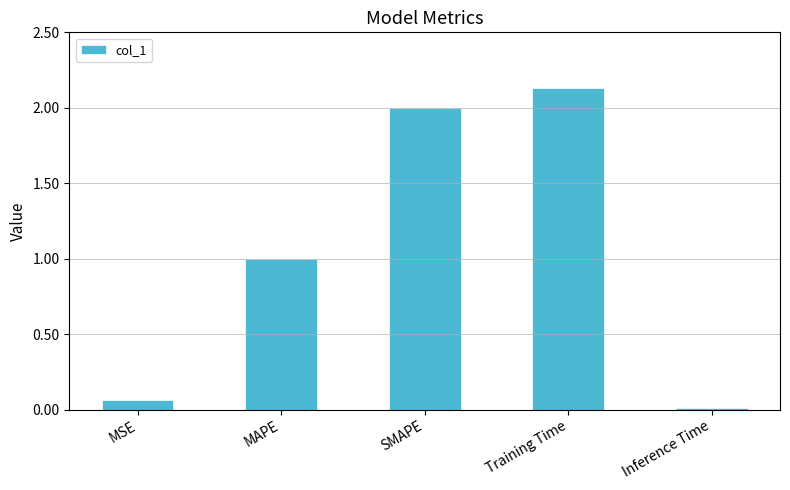

Which category has the highest value across all series?

Training Time